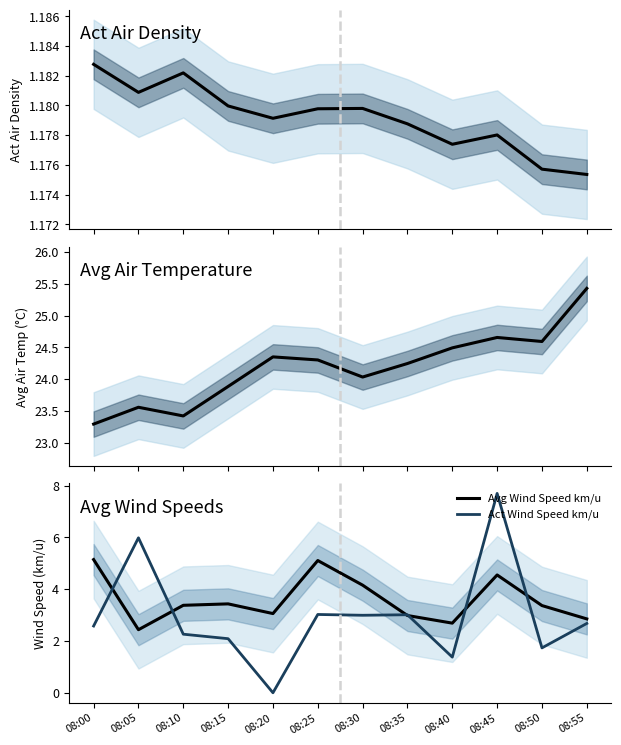

Between 08:55 and 08:00, which is larger?

08:00